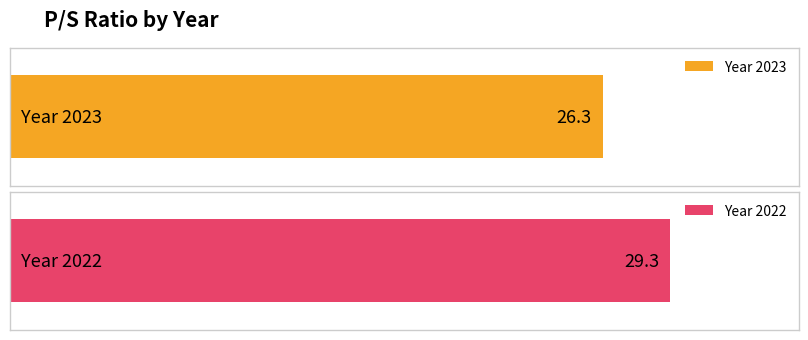

Which has a higher value, 2022 or 2023?

2022